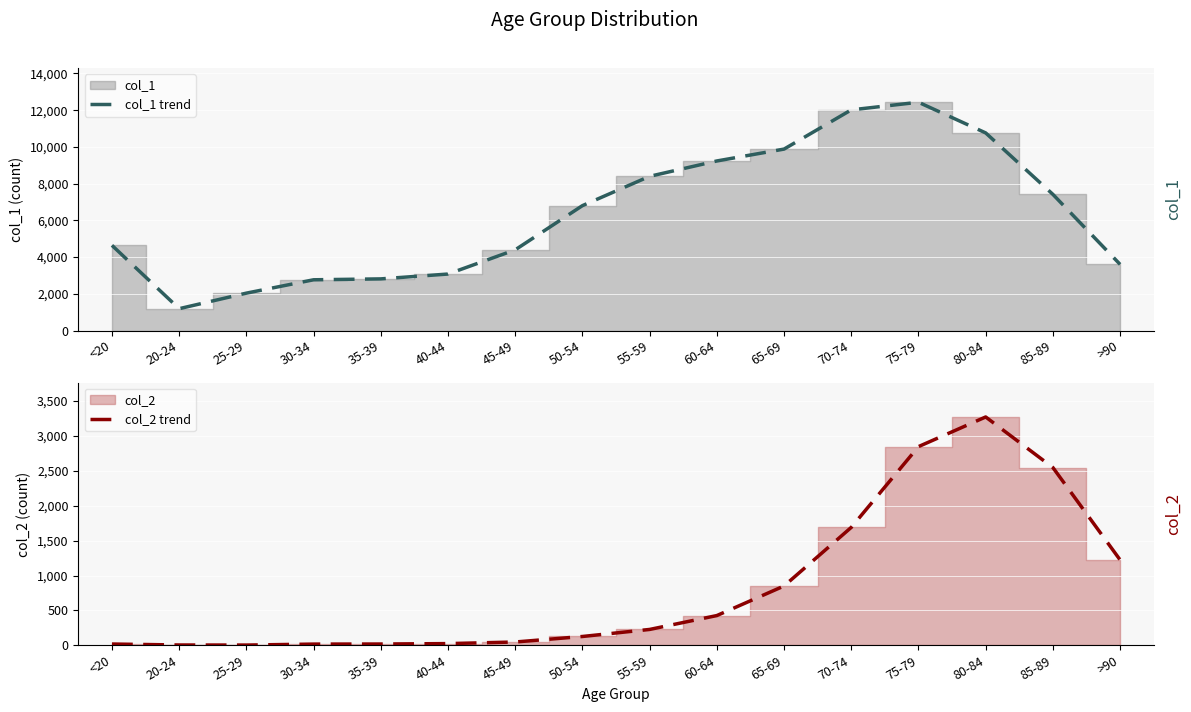

Which series has the widest spread of values?

col_1 trend